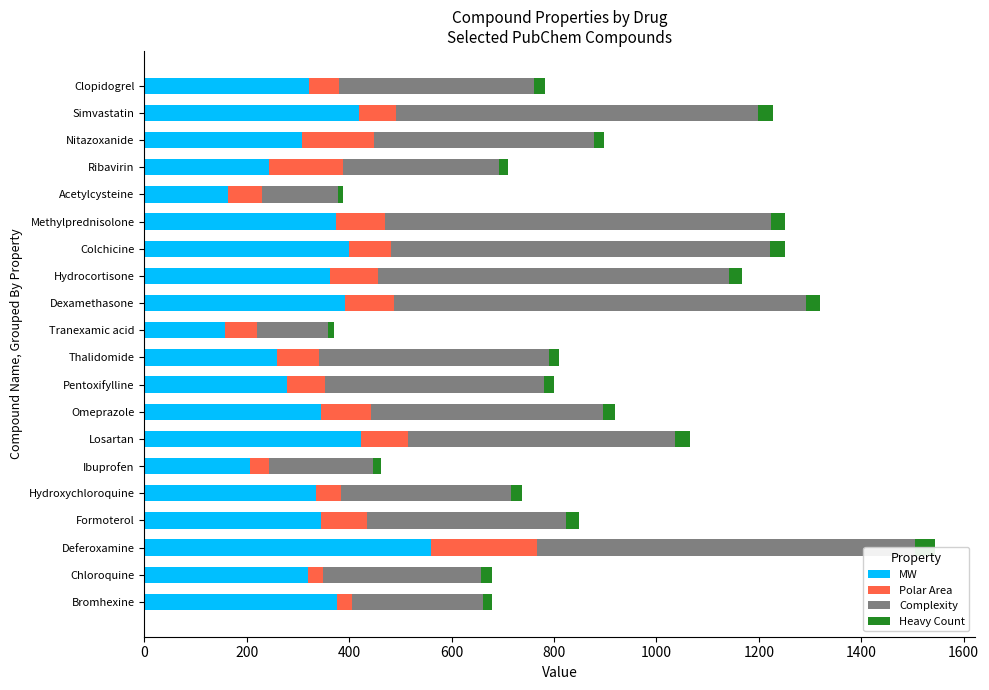

What position from the right is Ibuprofen?

15